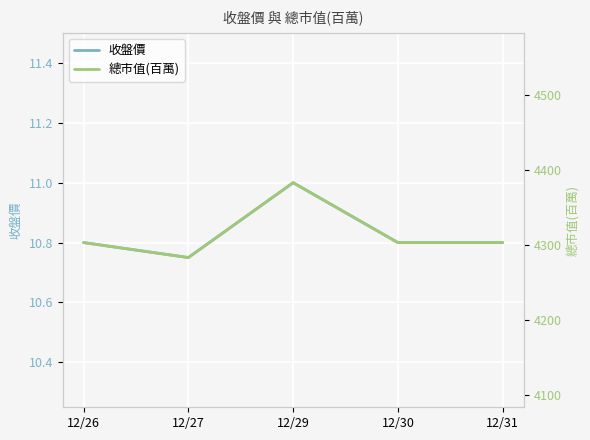

At which category is the sum across all series the highest?

12/29